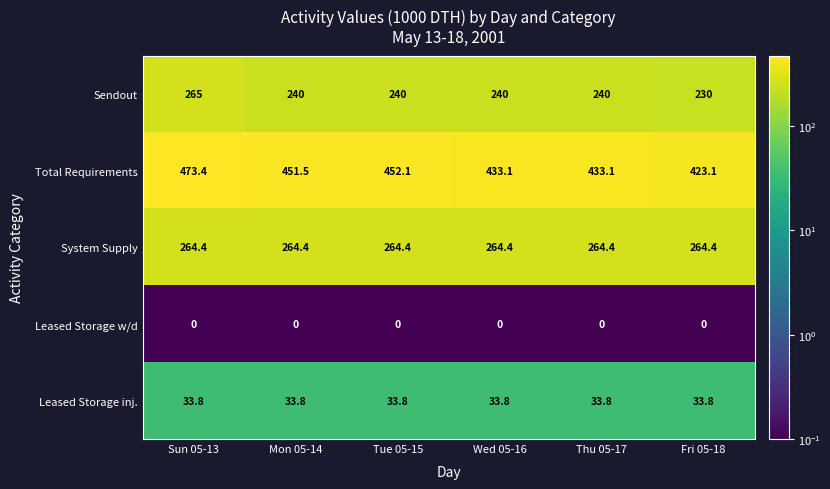

Which category has the highest value across all series?

Sun 05-13